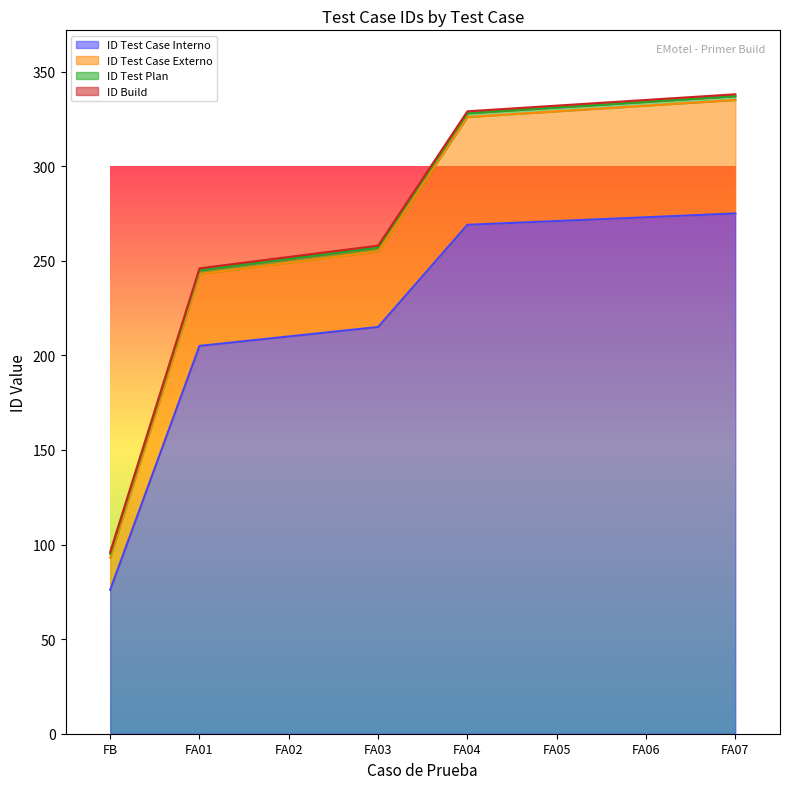

What is the highest value of the ID Test Case Interno series?

275